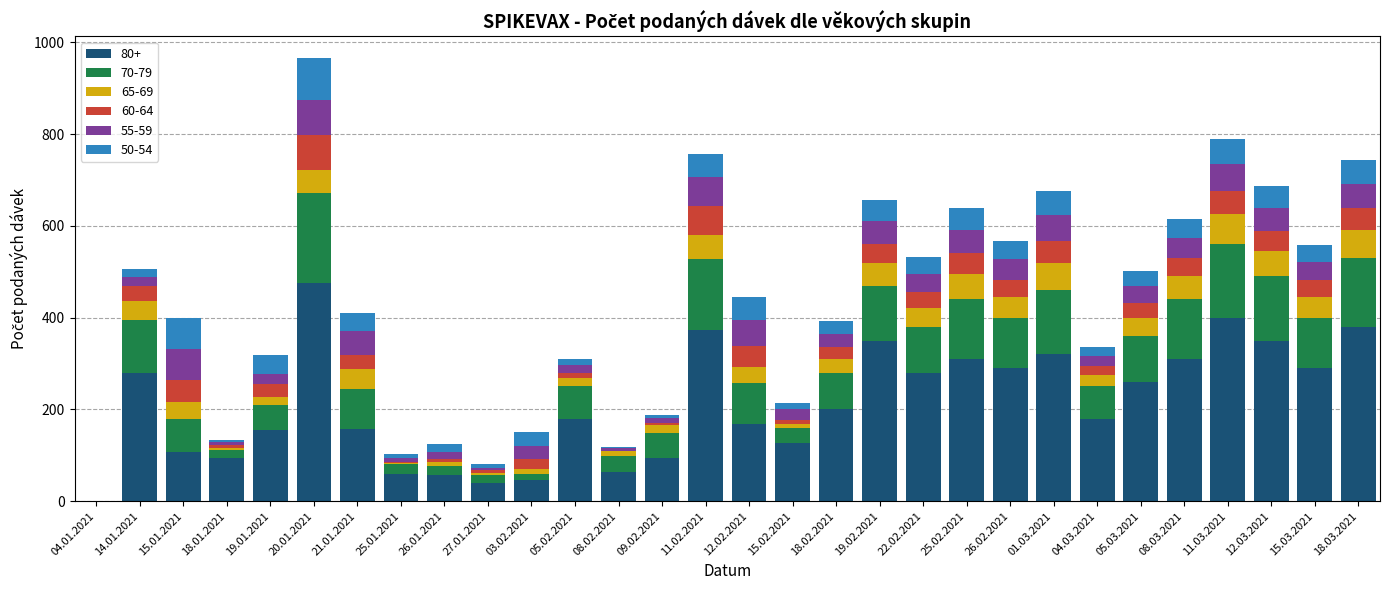

At which category is the sum across all series the highest?

20.01.2021